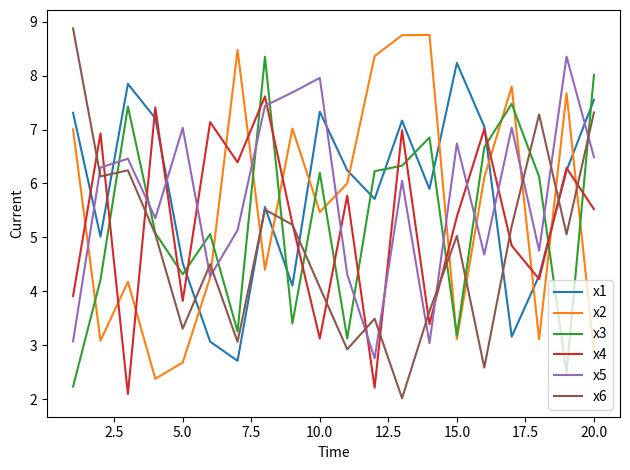

True or false: x5 and x4 intersect in this chart.

True